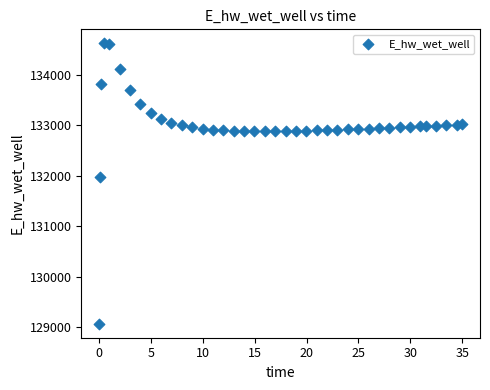

What is the range of Y values (max minus min)?

5557.8